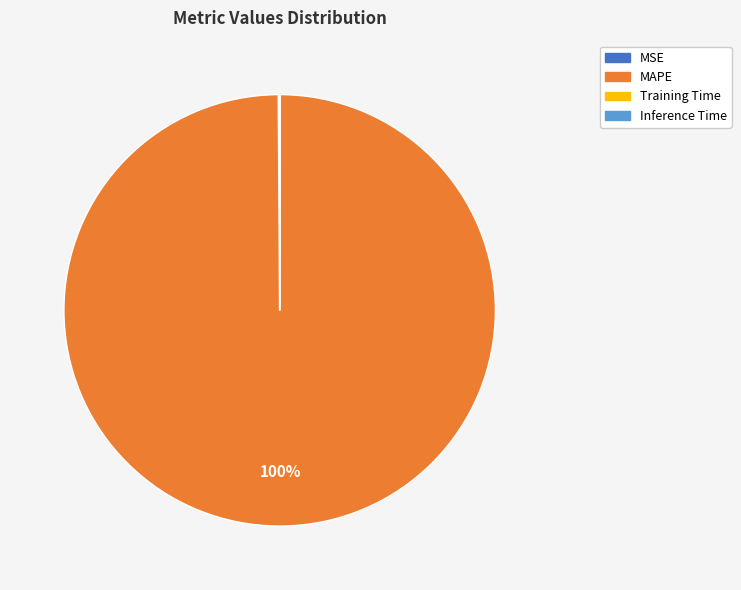

To the nearest percent, what is the difference between the largest and smallest slice percentages?

100%